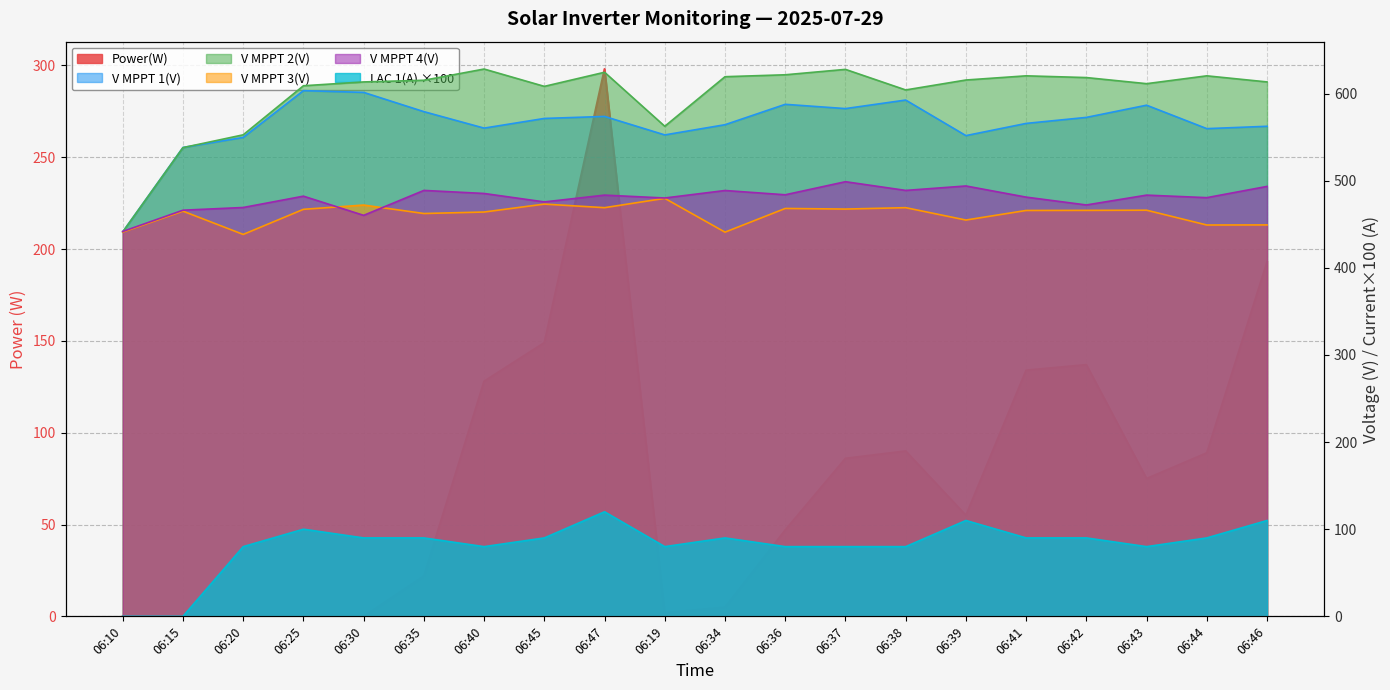

At how many categories does at least one series exceed 410?

20